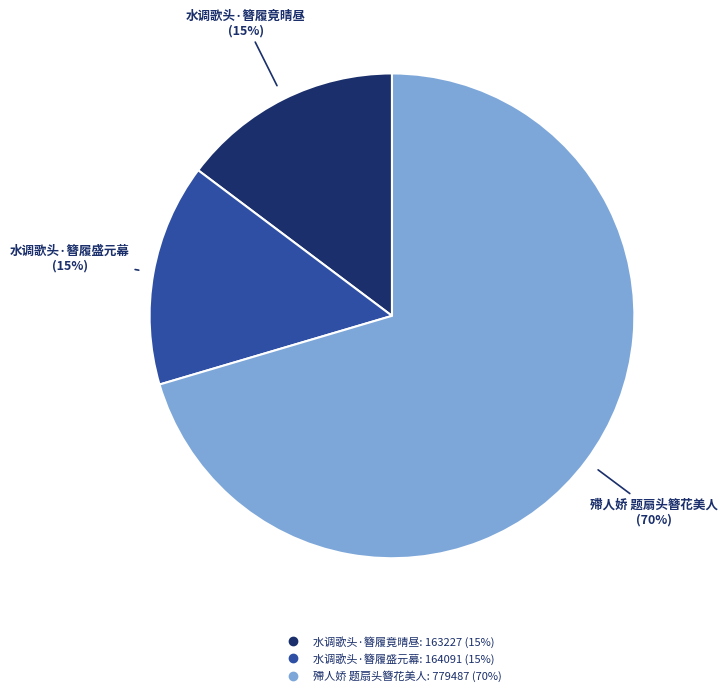

Is there any slice that represents more than half of the pie?

Yes